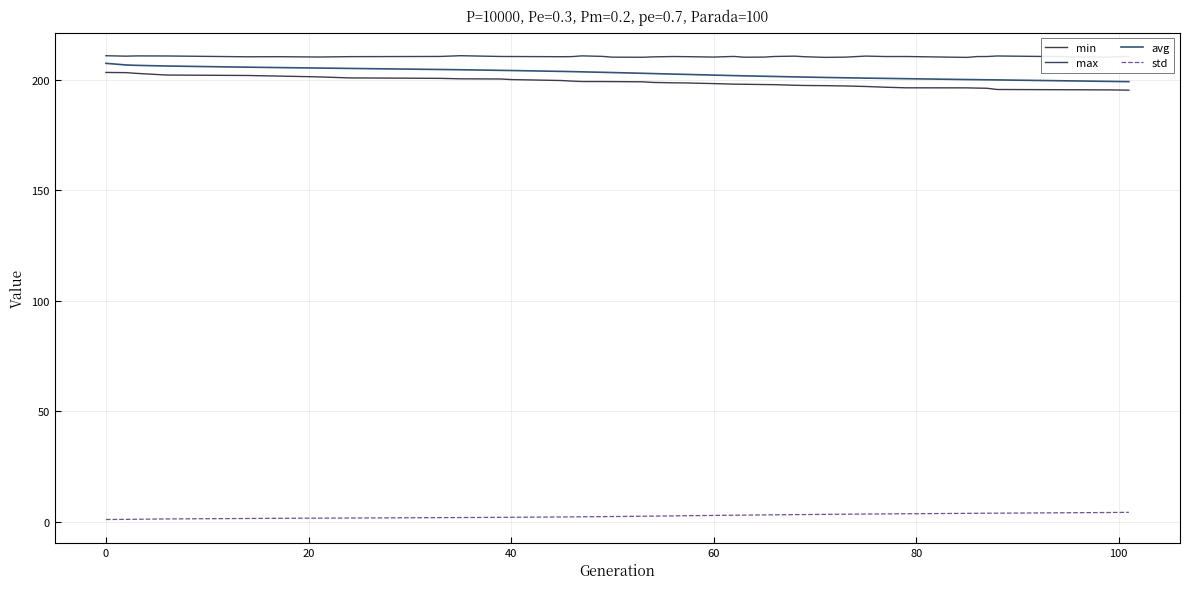

How many lines are shown in the chart?

4